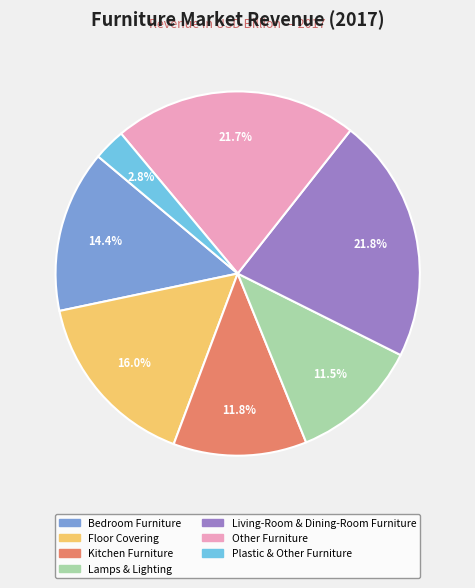

Is there a majority slice in this chart?

No